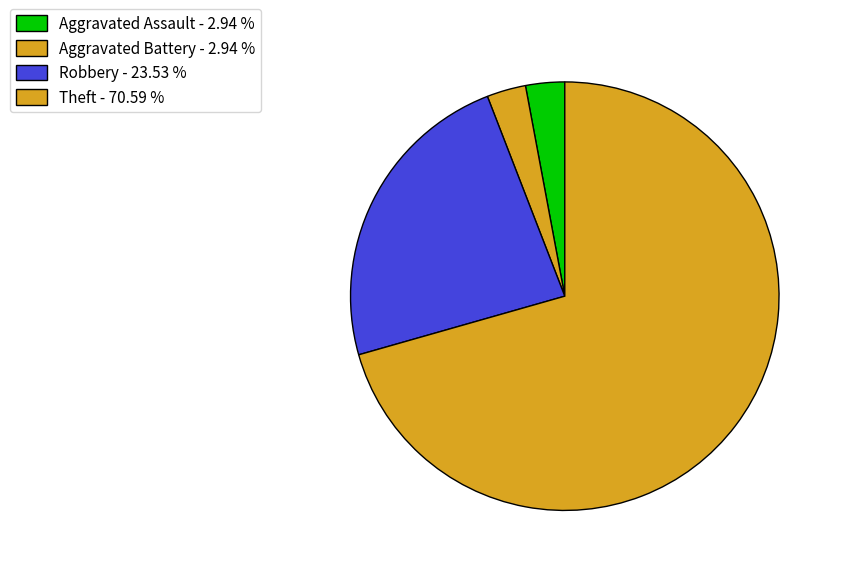

How many slices are in this pie chart?

4